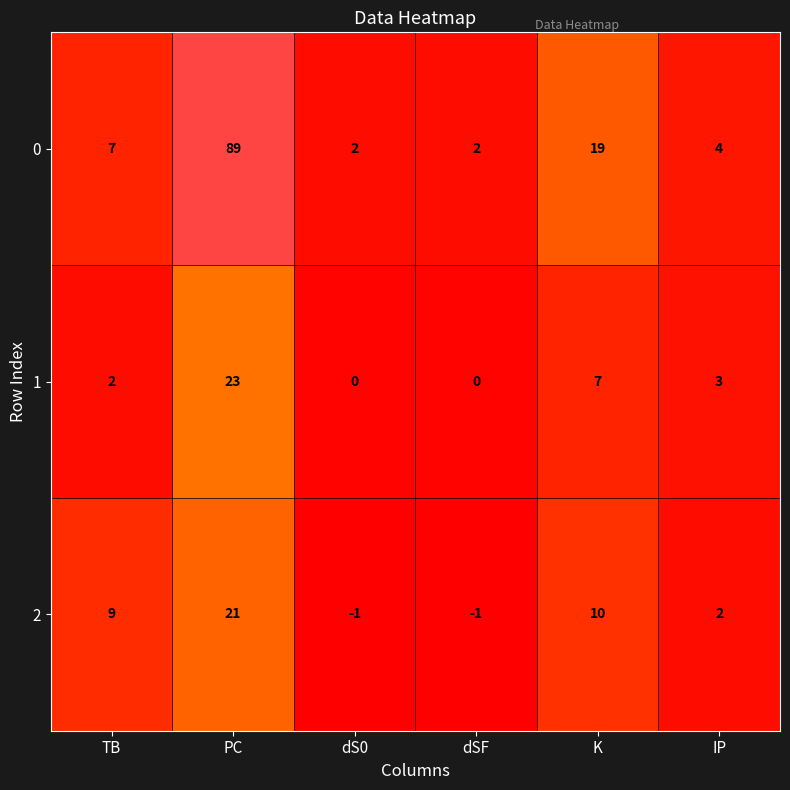

How many data points does each series have?

6